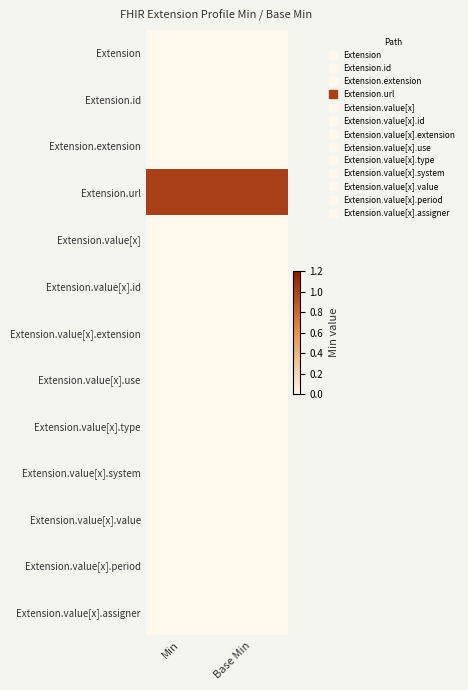

What is the total value across all series at Base Min?

1